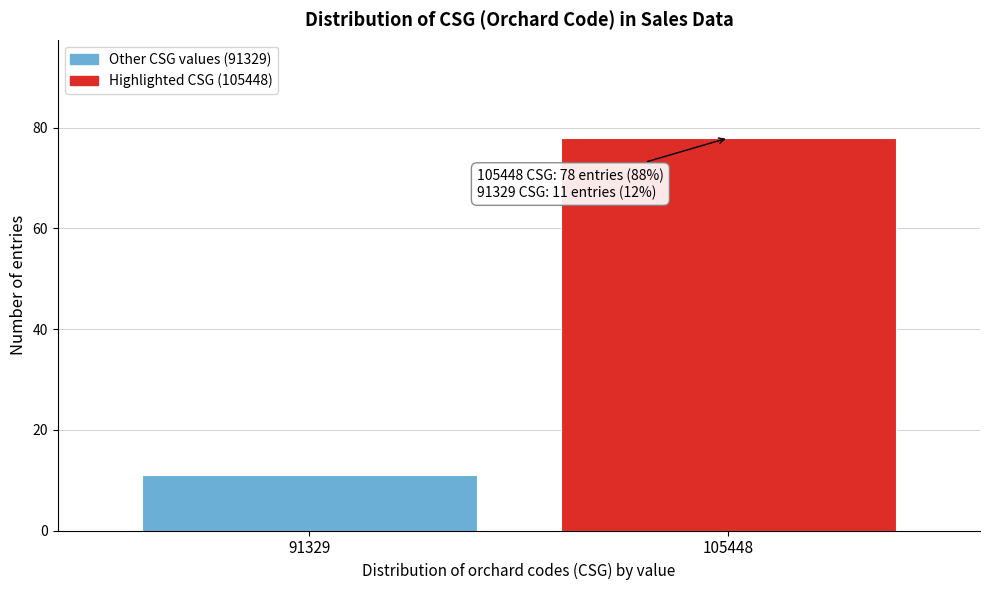

Reading left to right, what are all the values shown in this chart?

91329=11	105448=78